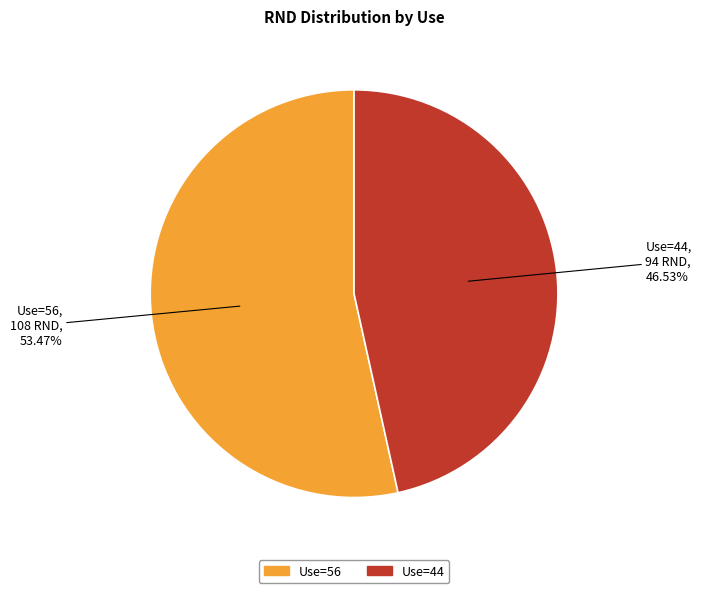

Does any single category account for the majority?

Yes